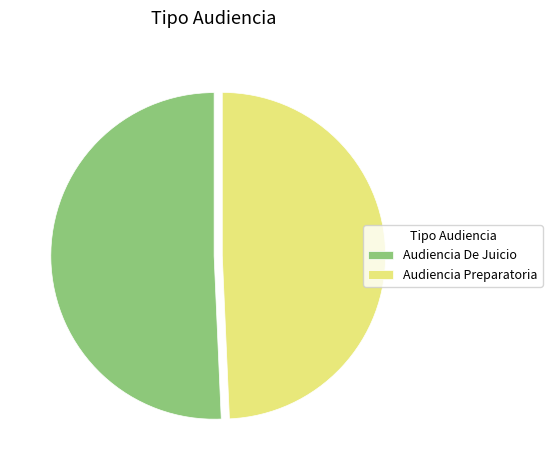

True or false: Audiencia Preparatoria accounts for 56% of the total.

False